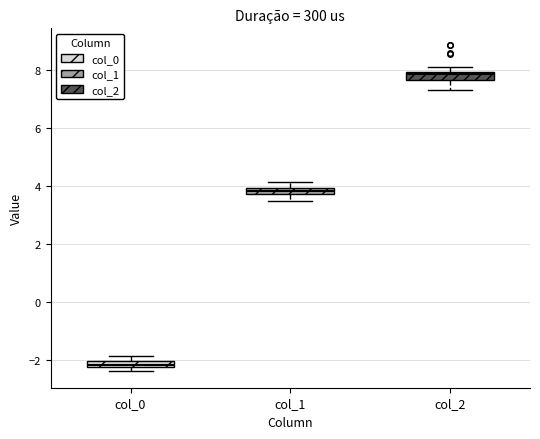

Where is the upper edge of the box for col_1 on the y-axis? The values are not printed on the chart, so give them approximately, as read against the axis.

4.0